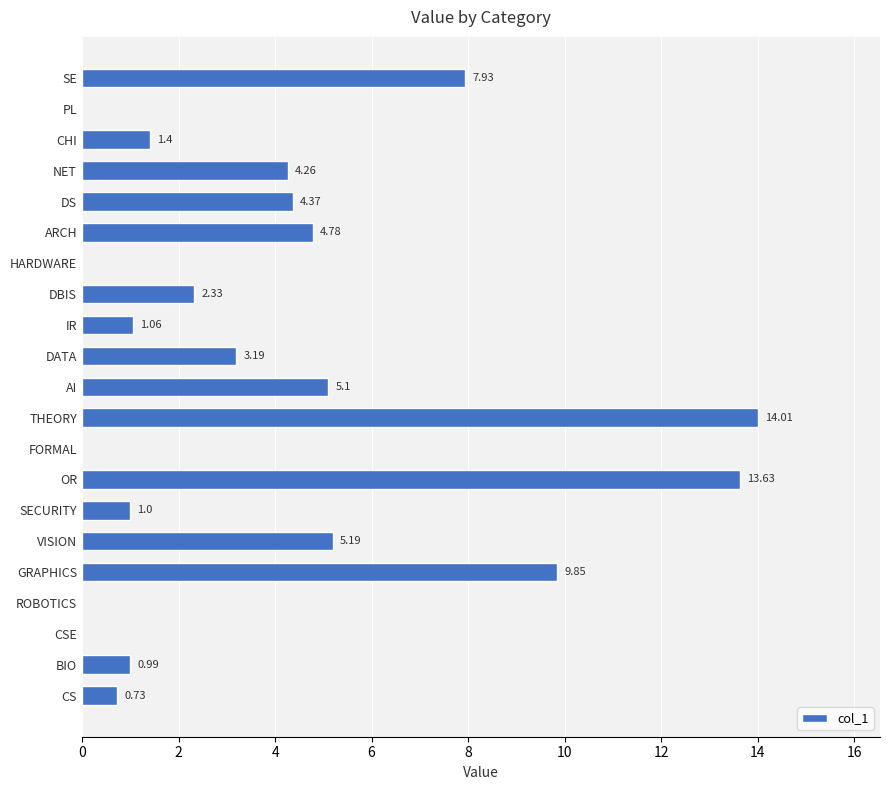

Which category has the highest value across all series?

THEORY